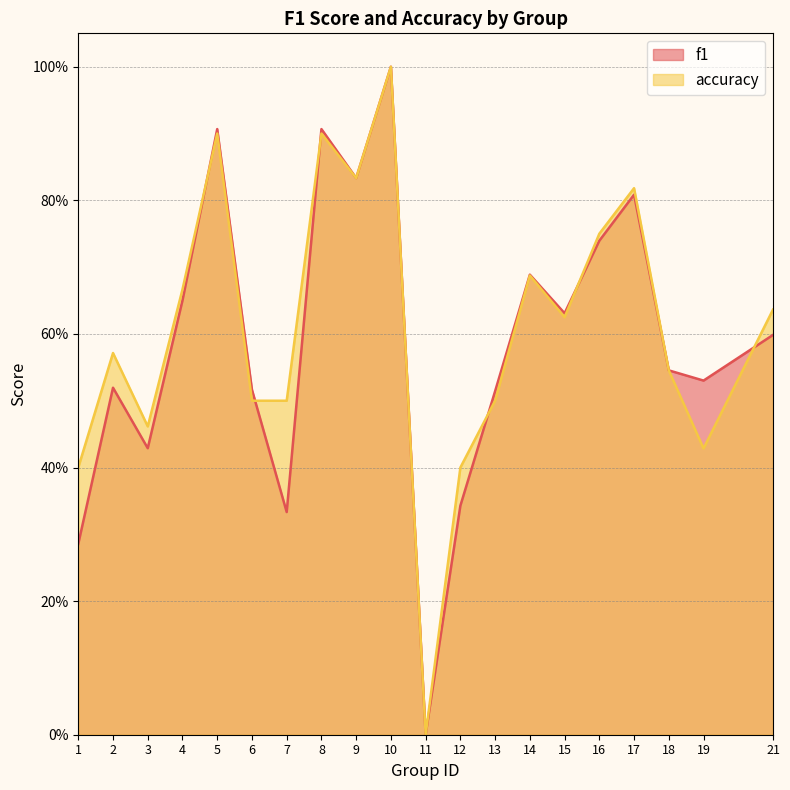

True or false: accuracy has a value of 1.2 at 16.

False